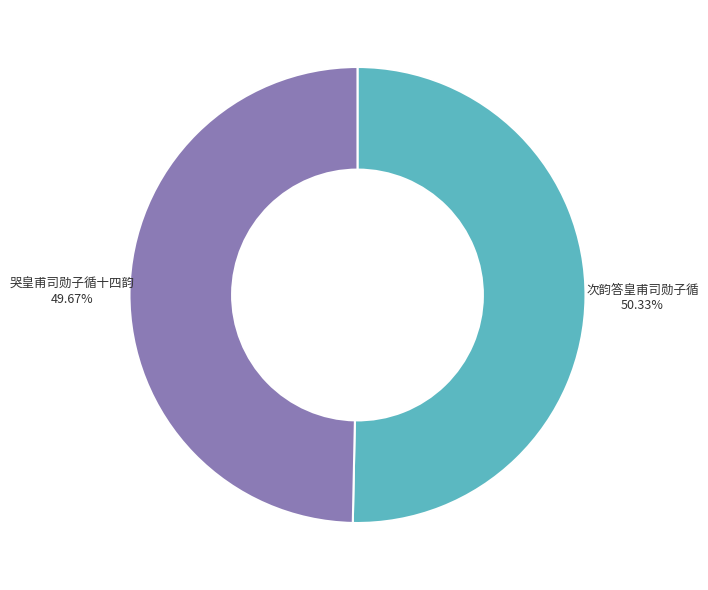

To the nearest percent, what is the difference between the largest and smallest slice percentages?

1%